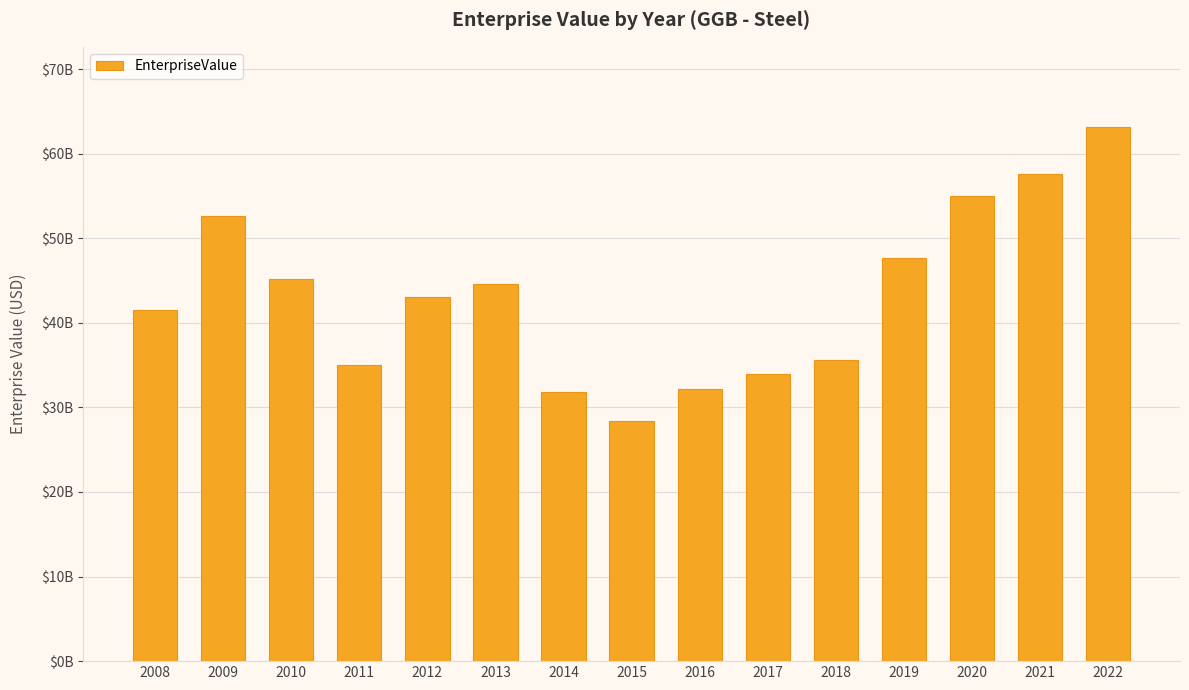

Does the chart contain any negative values?

No